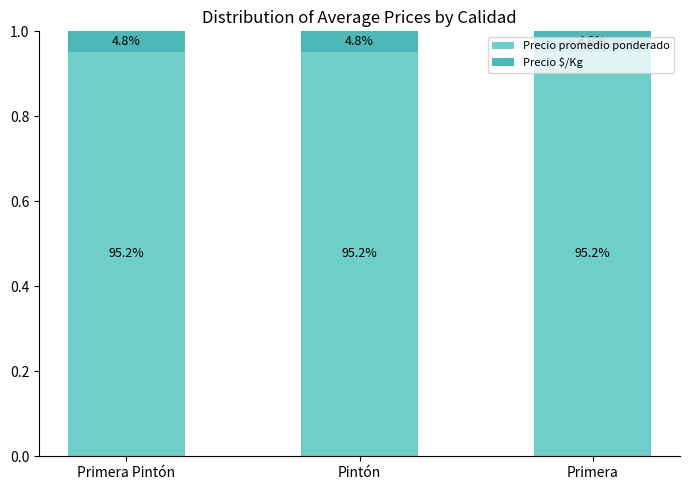

Read the Precio promedio ponderado value at Primera.

1.0